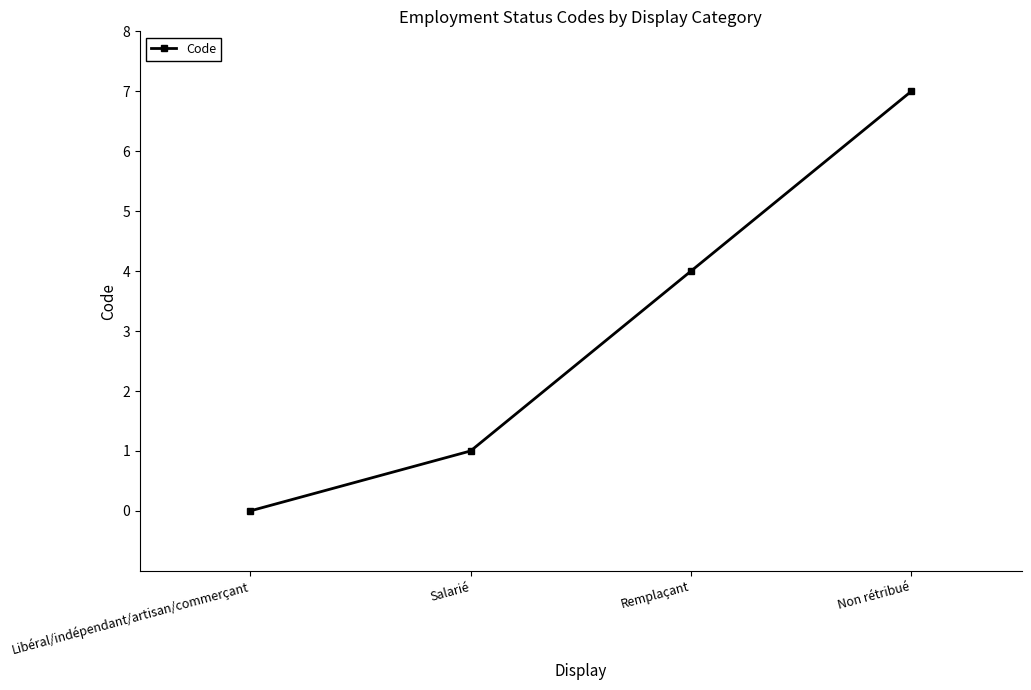

How many lines are shown in the chart?

1